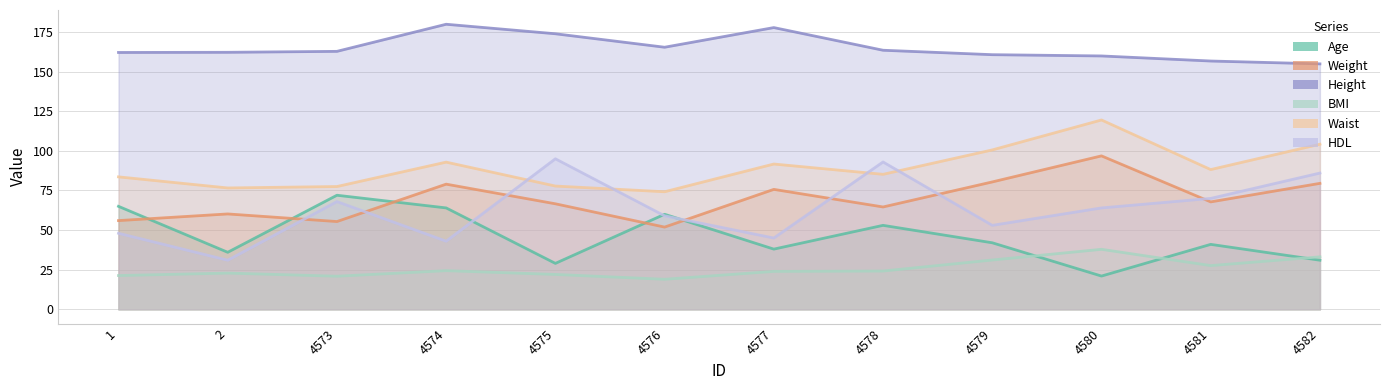

What is the spread (max minus min) of values at 4574?

155.5